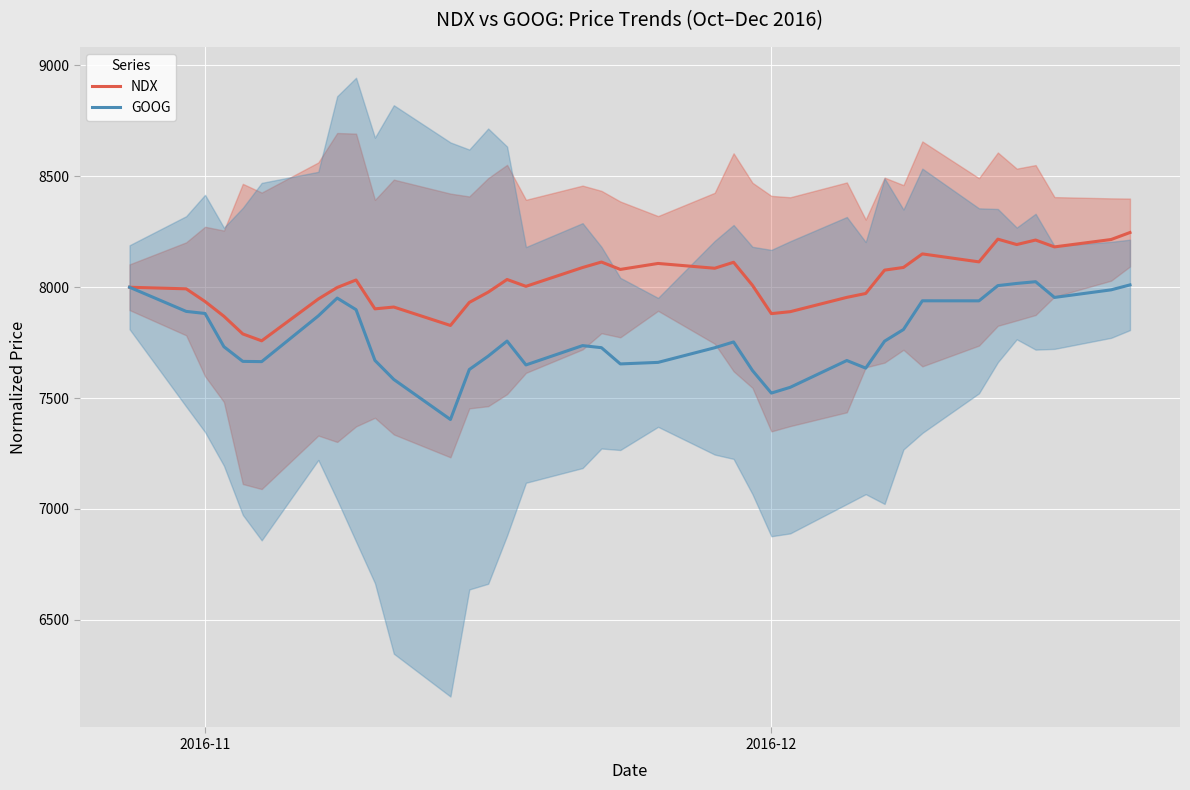

List the series in order of their peak value, lowest first.

GOOG, NDX